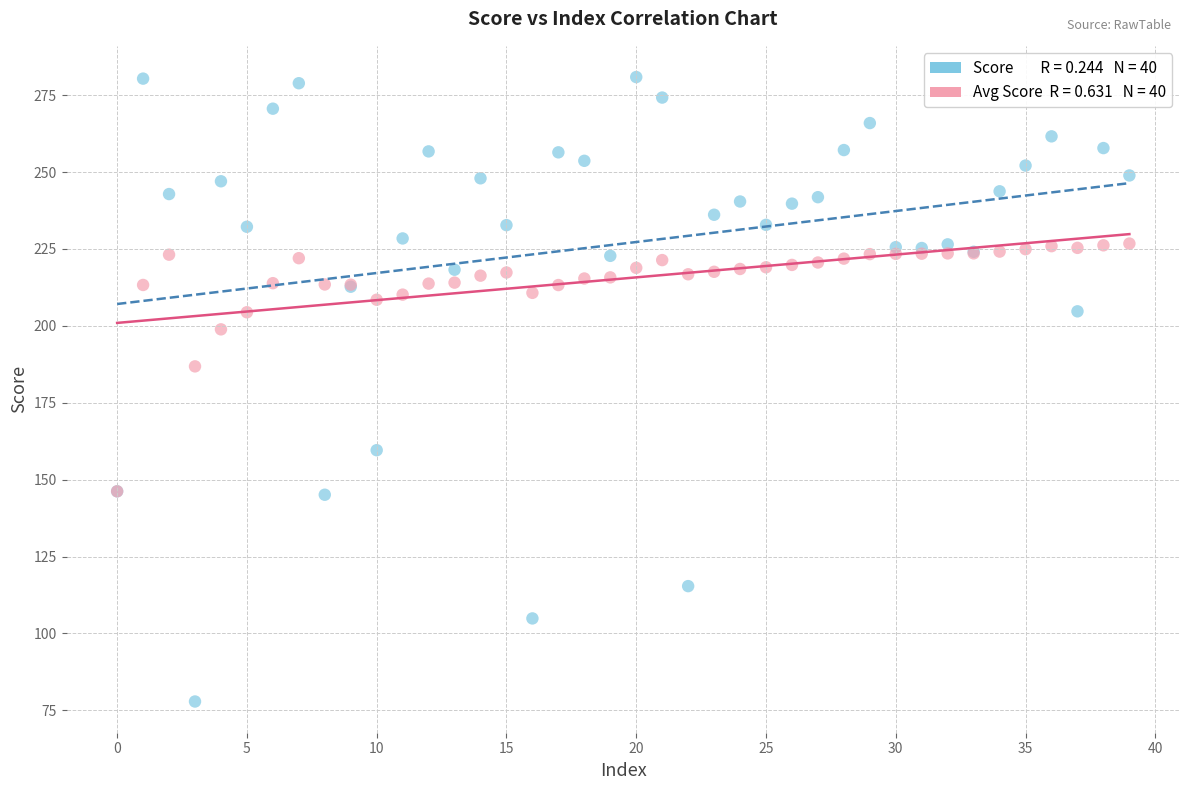

Across all series, what Y value is closest to 179?

186.8